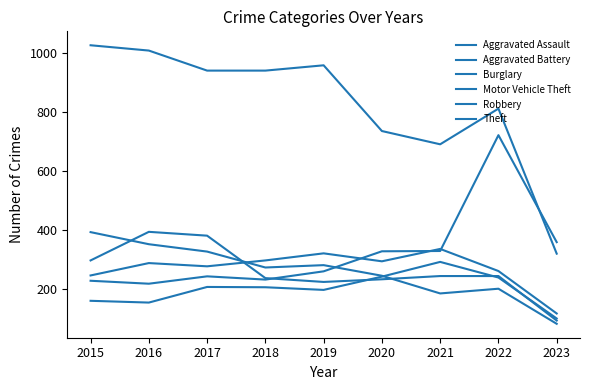

True or false: Aggravated Assault and Robbery cross at least once.

True